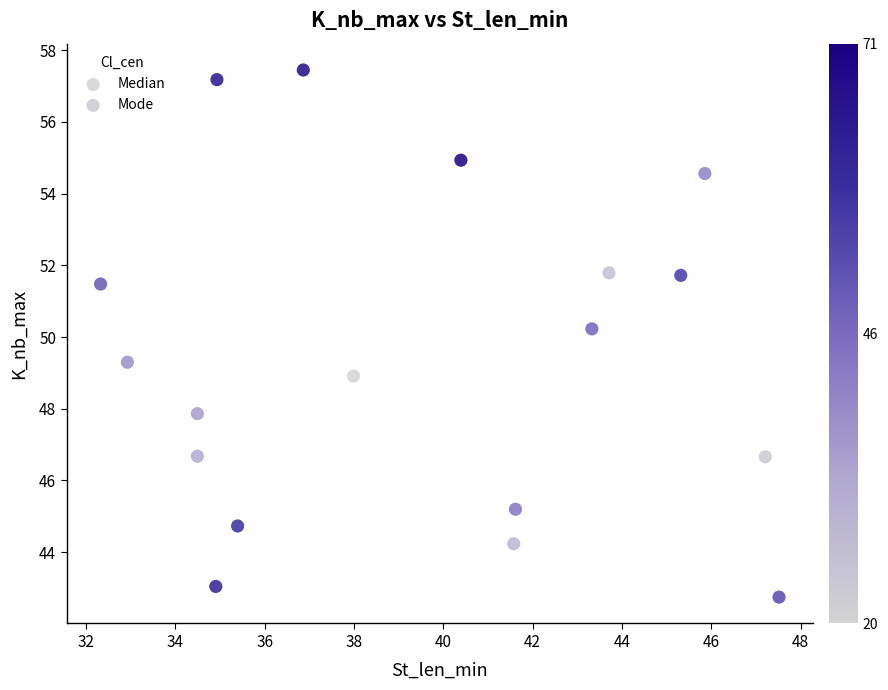

Which series contains the lowest Y value?

Mode